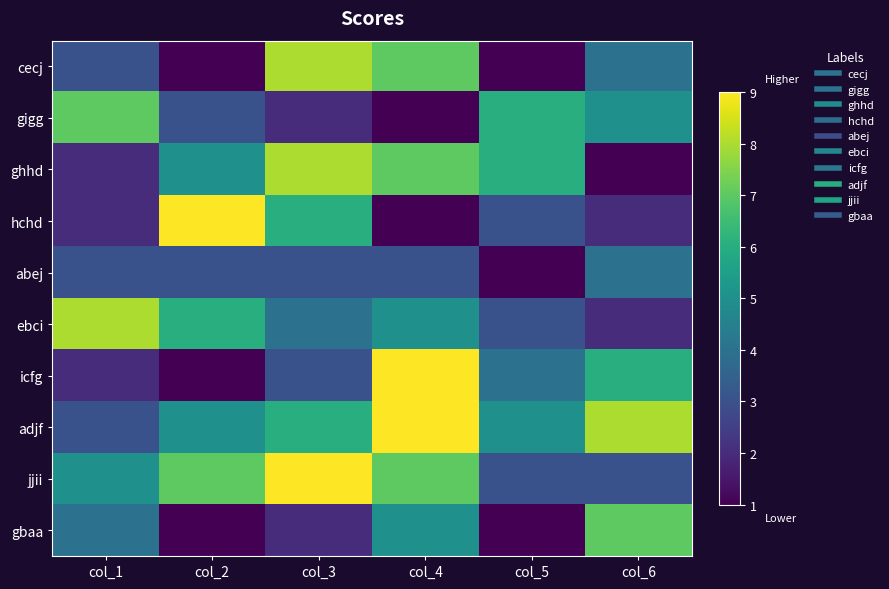

What is the minimum value shown in the chart?

1